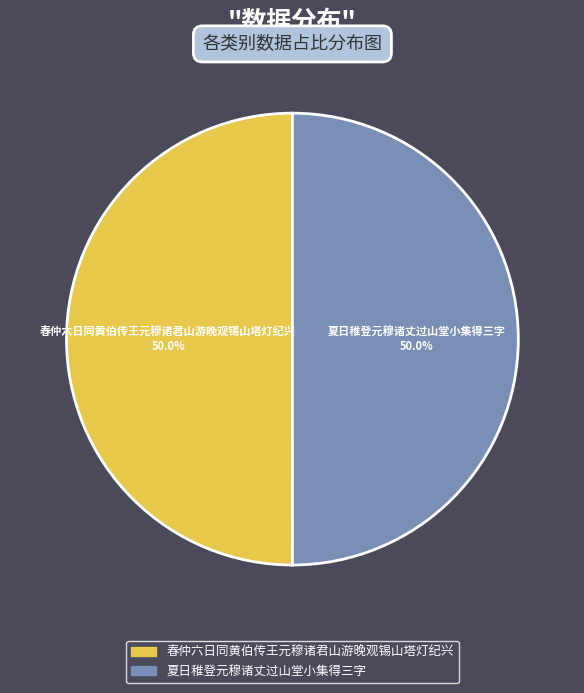

The 夏日稚登元穆诸丈过山堂小集得三字 slice represents 39% of the pie. True or false?

False